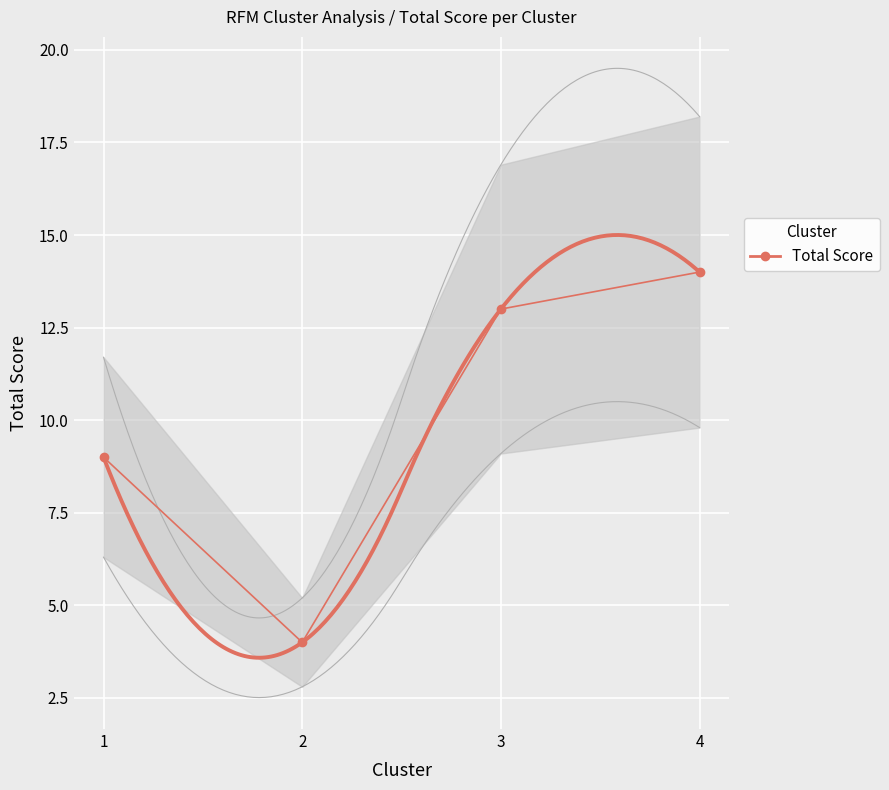

How many lines are shown in the chart?

1